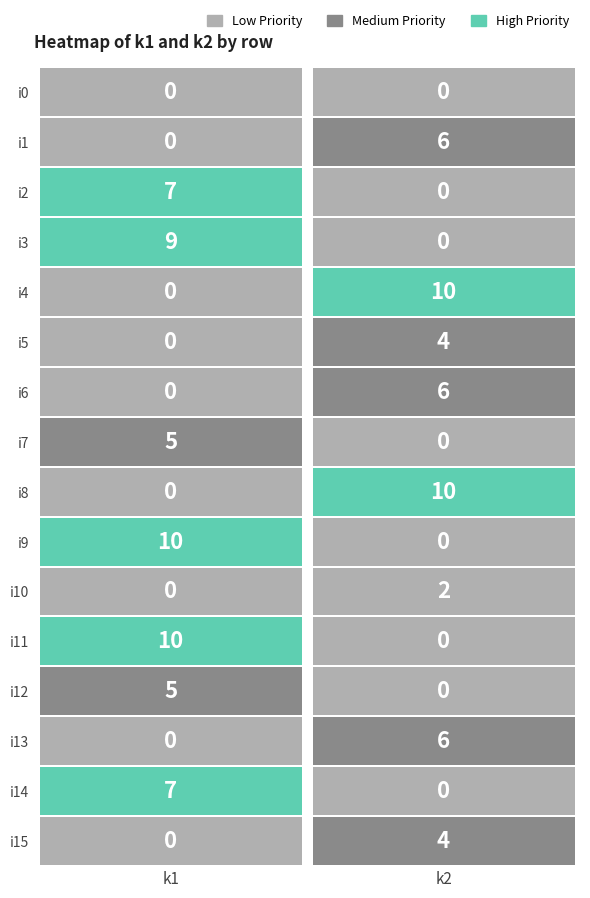

What is the sum of all i3 values?

9